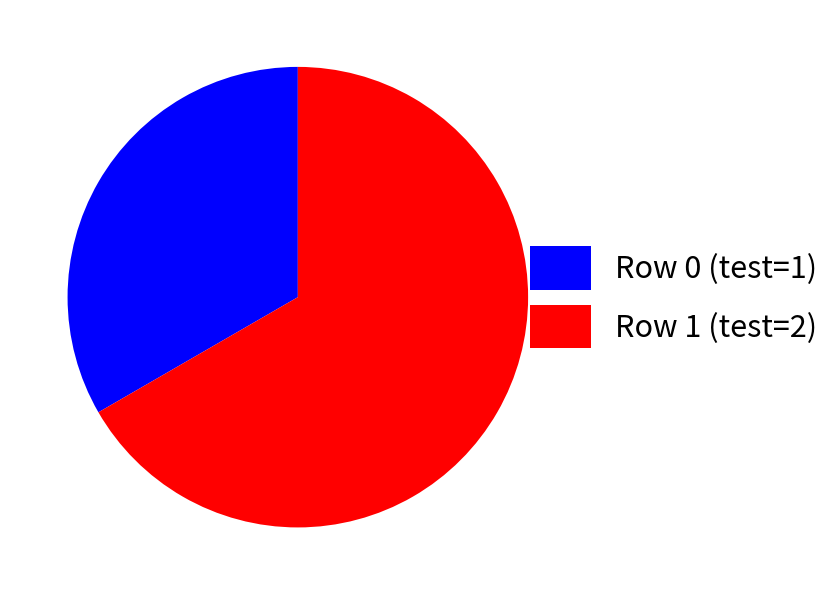

Do Row 1 (test=2) and Row 0 (test=1) together represent more than half of the pie?

Yes